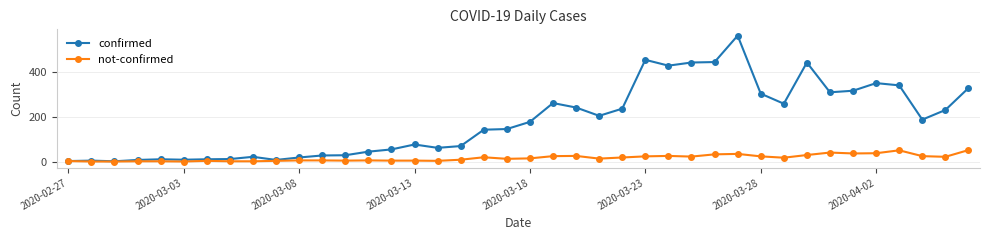

Is this an area chart (filled region under the line)?

No